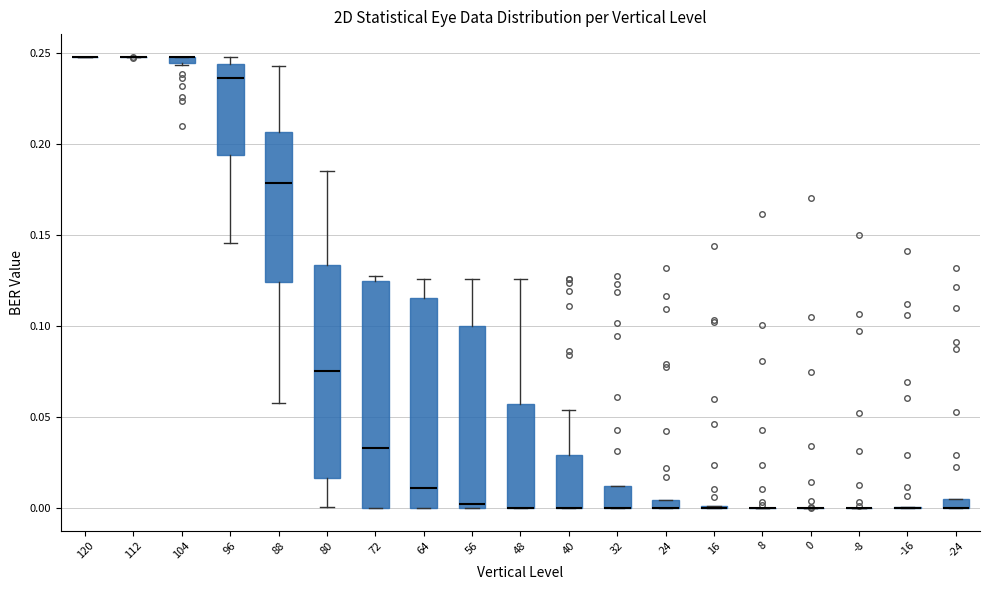

Where is the lower edge of the box at x = 24 on the y-axis? The values are not printed on the chart, so give them approximately, as read against the axis.

0.000